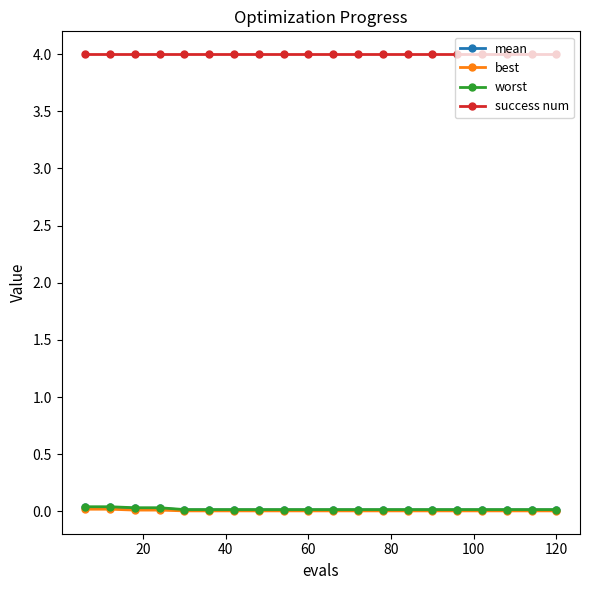

True or false: success num and worst cross at least once.

False